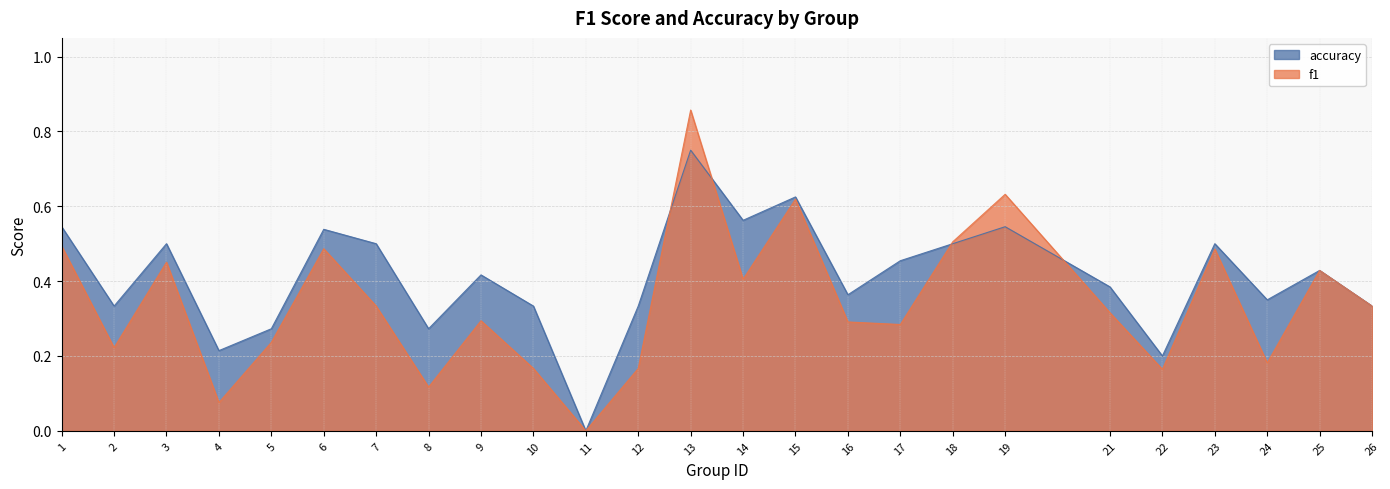

How many times do f1 and accuracy cross each other?

4